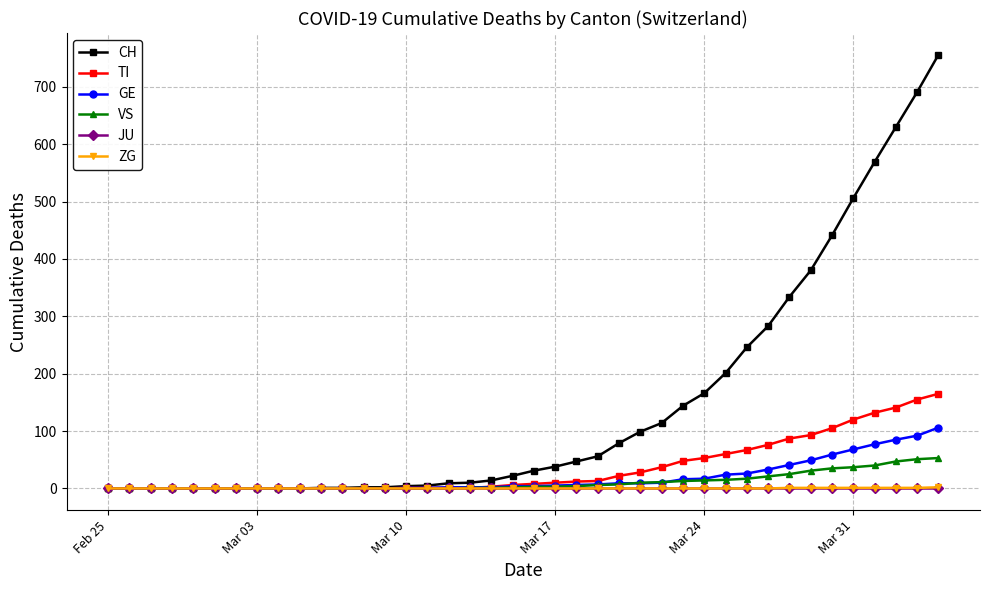

Which series has the largest total across all categories?

CH